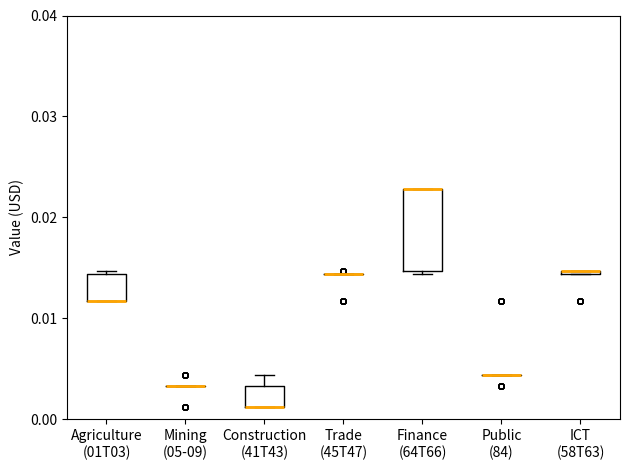

Which box is the tallest, from its lower edge to its upper edge?

Finance (64T66)